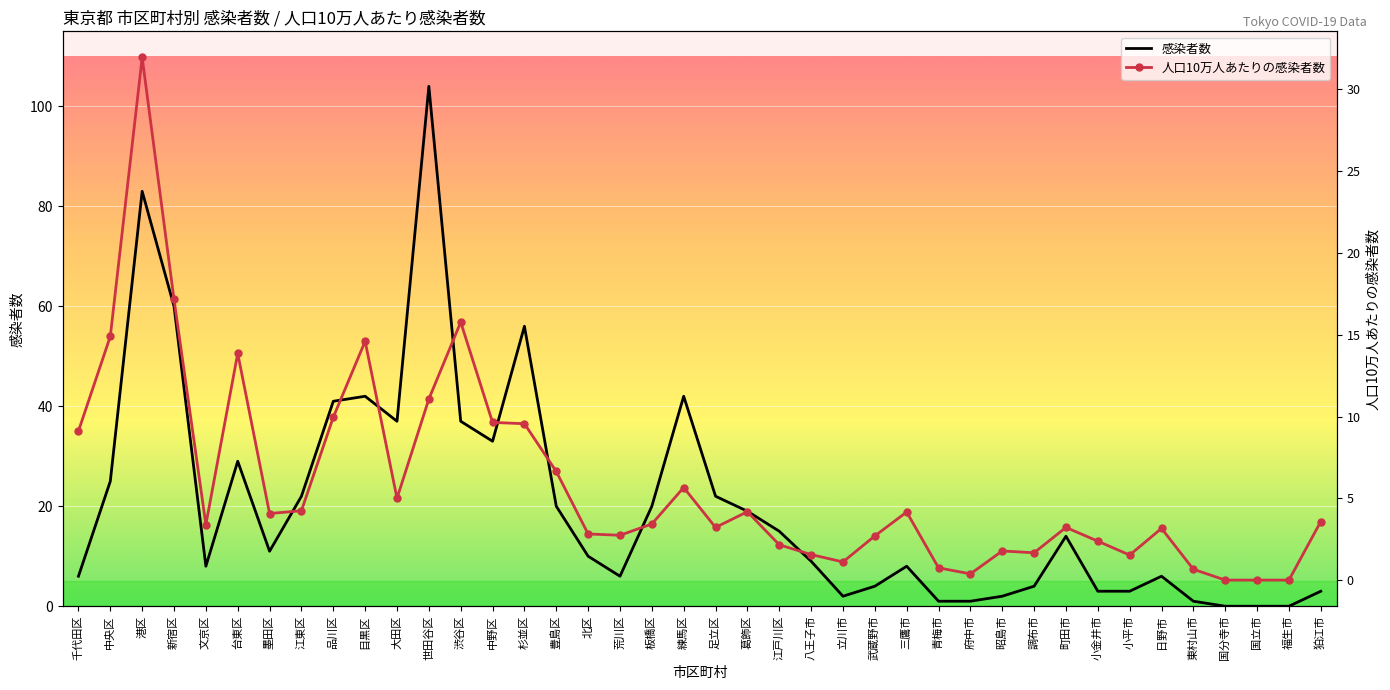

True or false: 人口10万人あたりの感染者数 has a value of 9.1 at 千代田区.

True